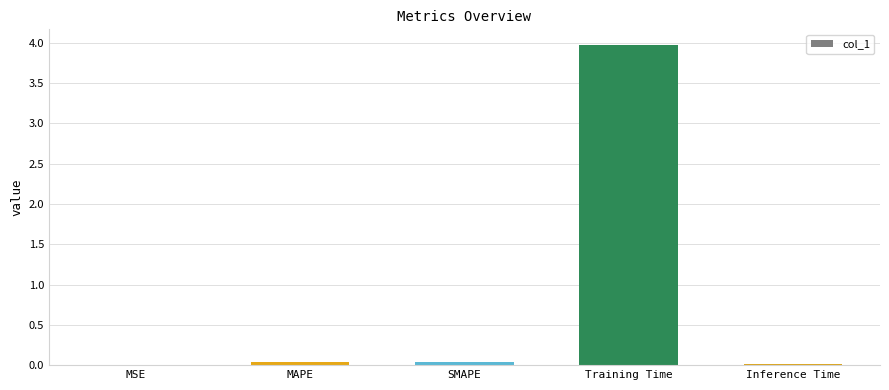

The value at MSE is 0.0. True or false?

True